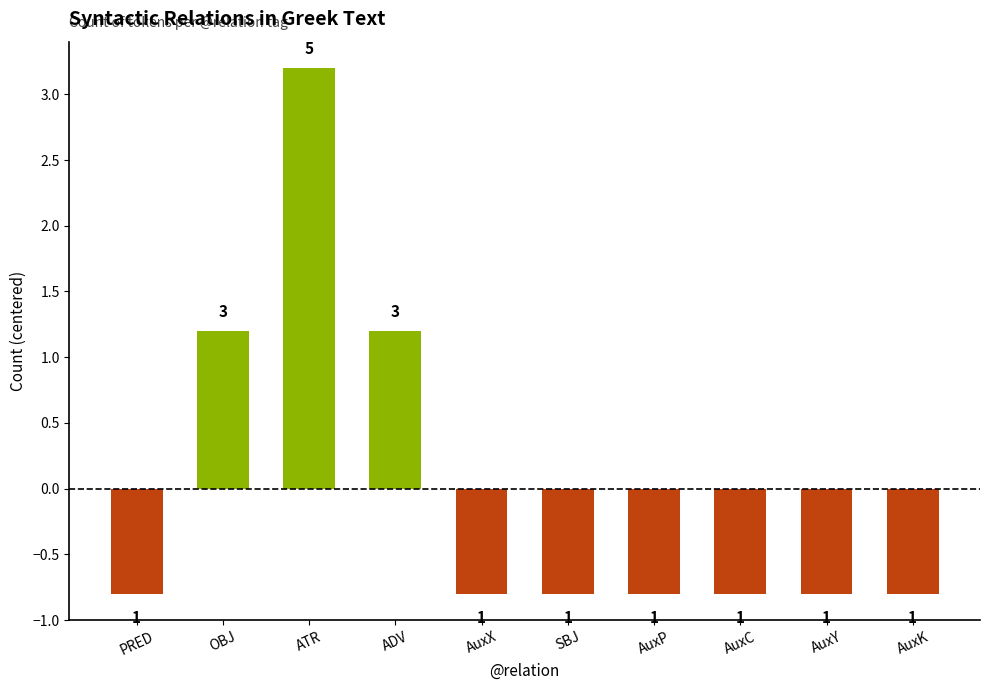

How many bars are there in total?

10